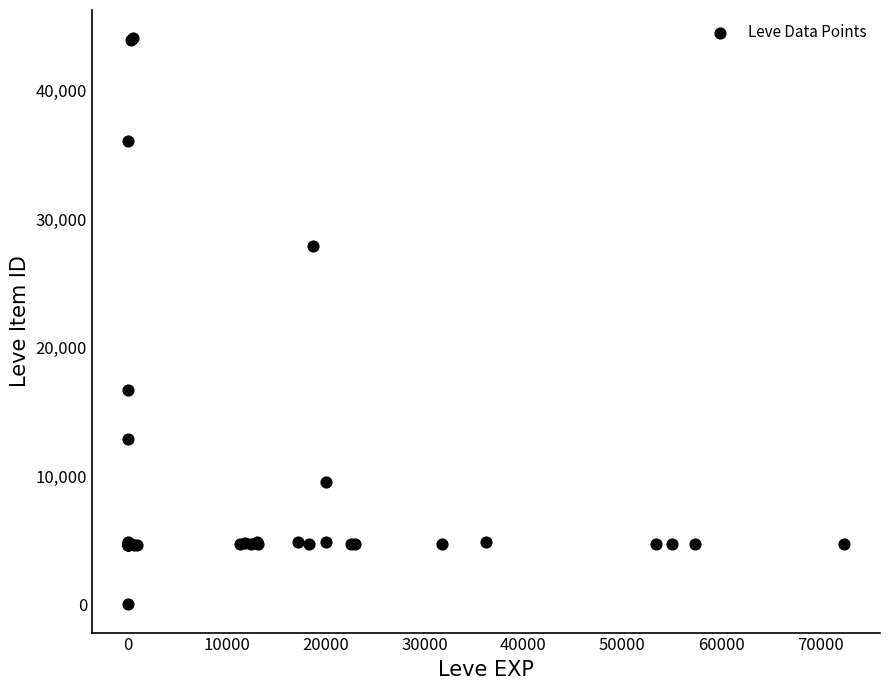

What Y value in the scatter plot is closest to 22050?

16734